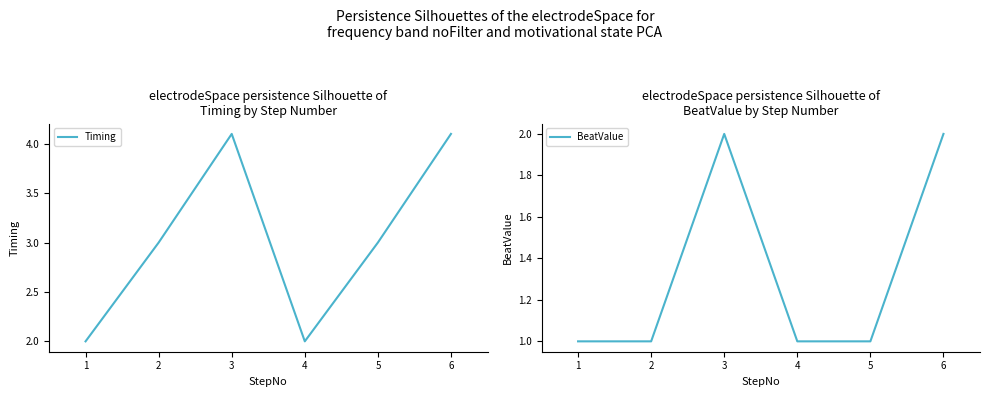

Reading left to right, extract all data points from this chart.

Timing: 1=2.0	2=3.0	3=4.1	4=2.0	5=3.0	6=4.1
BeatValue: 1=1.0	2=1.0	3=2.0	4=1.0	5=1.0	6=2.0